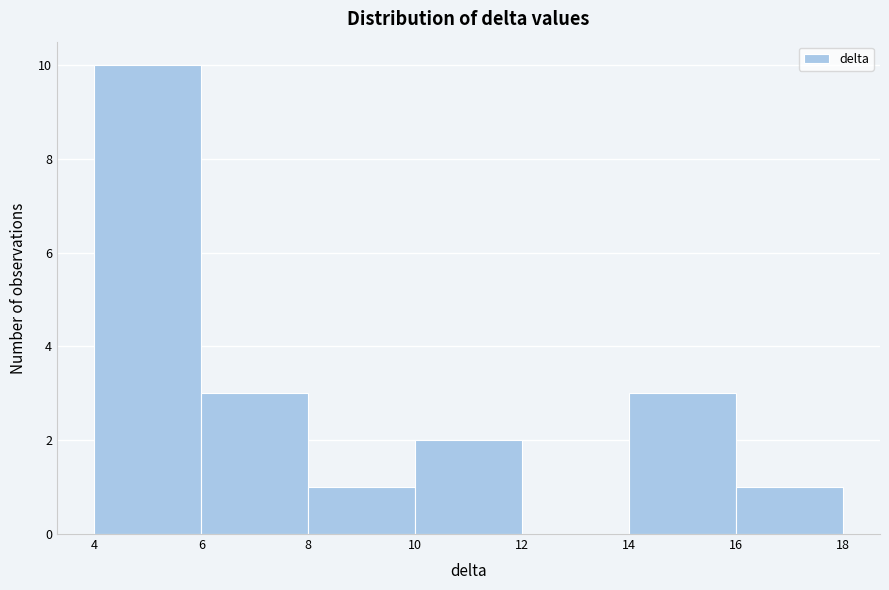

Reading left to right, transcribe this chart: for each bar, give the range it covers on the x-axis and its height. The values are not printed on the chart, so give them approximately, as read against the axis.

4 to 6: 10
6 to 8: 3
8 to 10: 1
10 to 12: 2
12 to 14: 0
14 to 16: 3
16 to 18: 1